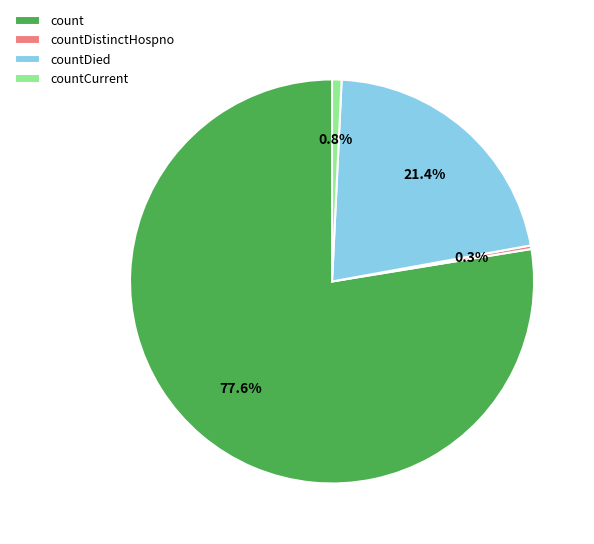

What is the largest slice in the pie chart?

count